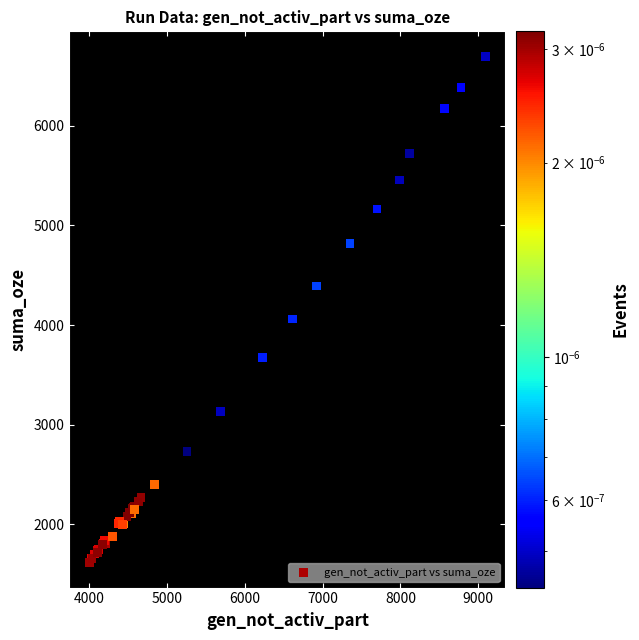

What Y value in the scatter plot is closest to 4156?

4061